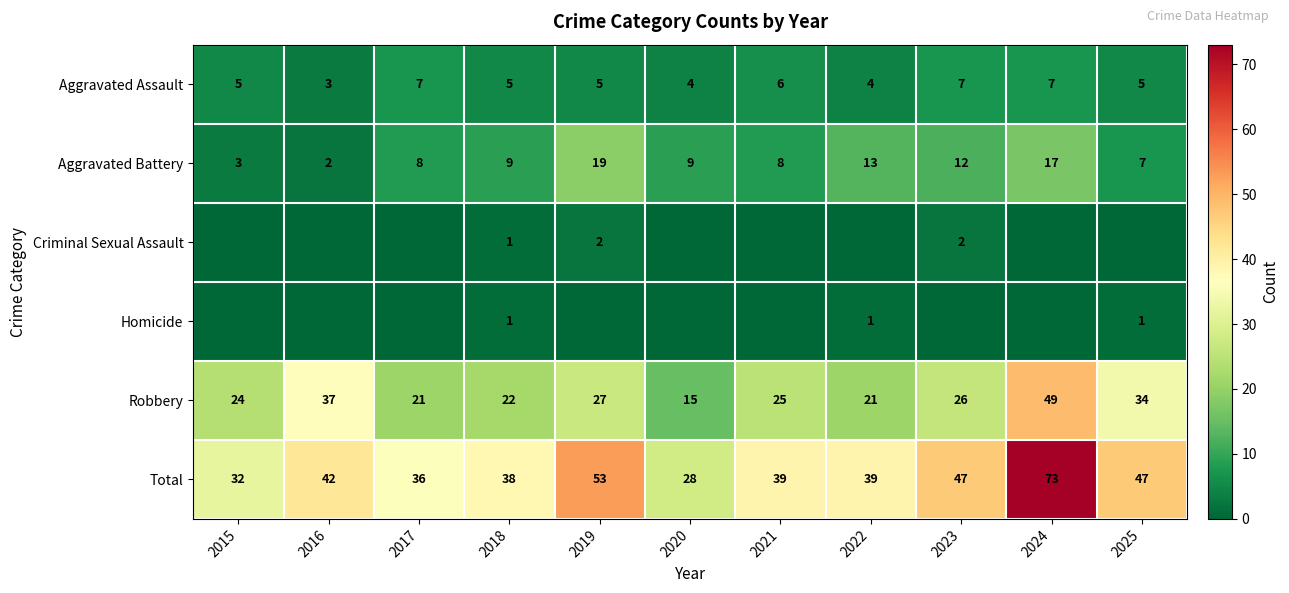

What is the difference between the maximum and second lowest values in the Total series?

41